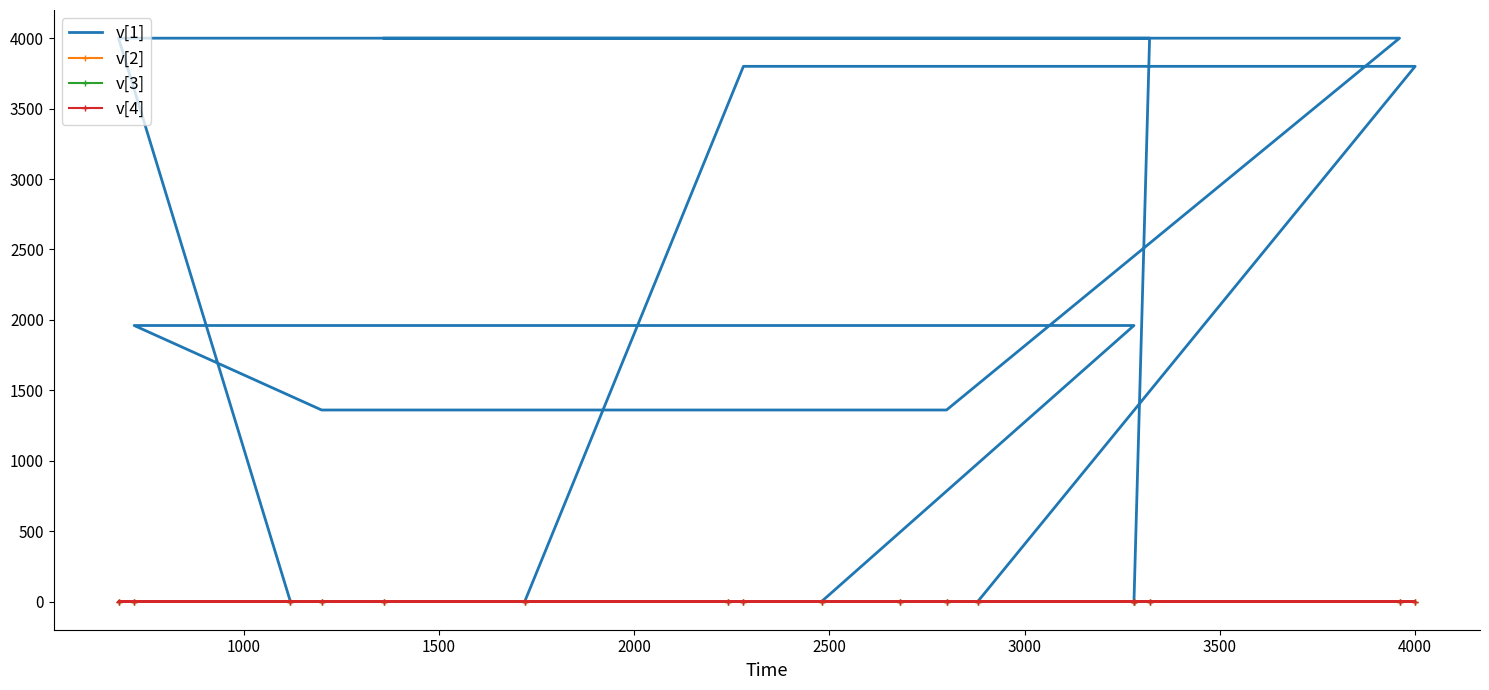

True or false: v[4] has more than 1 points higher than both neighbors.

False